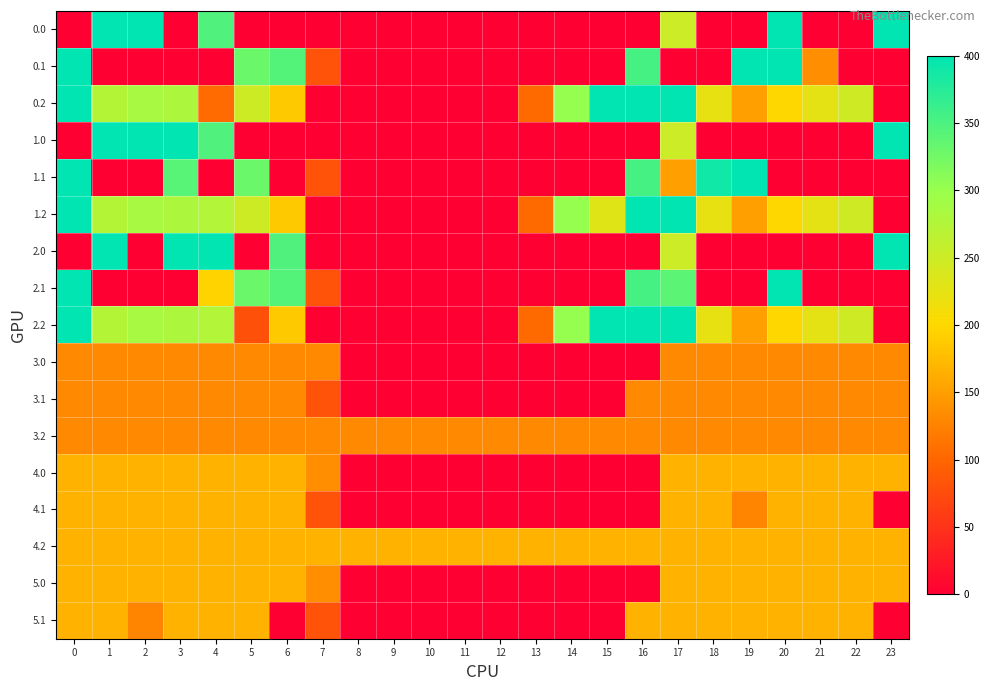

Reading left to right, extract all data points from this chart.

0.0: 0=0.0	1=400.0	2=400.0	3=0.0	4=347.7	5=0.0	6=0.0	7=0.0	8=0.0	9=0.0	10=0.0	11=0.0	12=0.0	13=0.0	14=0.0	15=0.0	16=0.0	17=250.3	18=0.0	19=0.0	20=400.0	21=0.0	22=0.0	23=400.0
0.1: 0=400.0	1=0.0	2=0.0	3=0.0	4=0.0	5=329.5	6=345.2	7=81.6	8=0.0	9=0.0	10=0.0	11=0.0	12=0.0	13=0.0	14=0.0	15=0.0	16=353.7	17=0.0	18=0.0	19=399.7	20=400.0	21=136.3	22=0.0	23=0.0
0.2: 0=400.0	1=272.7	2=285.5	3=281.0	4=105.3	5=248.1	6=187.1	7=0.0	8=0.0	9=0.0	10=0.0	11=0.0	12=0.0	13=104.4	14=301.9	15=400.0	16=400.0	17=400.0	18=223.1	19=151.1	20=199.2	21=226.4	22=247.4	23=0.0
1.0: 0=0.0	1=400.0	2=400.0	3=400.0	4=347.7	5=0.0	6=0.0	7=0.0	8=0.0	9=0.0	10=0.0	11=0.0	12=0.0	13=0.0	14=0.0	15=0.0	16=0.0	17=250.3	18=0.0	19=0.0	20=0.0	21=0.0	22=0.0	23=400.0
1.1: 0=400.0	1=0.0	2=0.0	3=342.7	4=0.0	5=329.5	6=0.0	7=81.6	8=0.0	9=0.0	10=0.0	11=0.0	12=0.0	13=0.0	14=0.0	15=0.0	16=353.7	17=150.3	18=388.5	19=399.7	20=0.0	21=0.0	22=0.0	23=0.0
1.2: 0=400.0	1=272.7	2=285.5	3=281.0	4=274.4	5=248.1	6=187.1	7=0.0	8=0.0	9=0.0	10=0.0	11=0.0	12=0.0	13=104.4	14=301.9	15=230.9	16=400.0	17=400.0	18=223.1	19=151.1	20=199.2	21=226.4	22=247.4	23=0.0
2.0: 0=0.0	1=400.0	2=0.0	3=400.0	4=400.0	5=0.0	6=347.7	7=0.0	8=0.0	9=0.0	10=0.0	11=0.0	12=0.0	13=0.0	14=0.0	15=0.0	16=0.0	17=250.3	18=0.0	19=0.0	20=0.0	21=0.0	22=0.0	23=400.0
2.1: 0=400.0	1=0.0	2=0.0	3=0.0	4=195.8	5=329.5	6=345.2	7=81.6	8=0.0	9=0.0	10=0.0	11=0.0	12=0.0	13=0.0	14=0.0	15=0.0	16=353.7	17=340.1	18=0.0	19=0.0	20=400.0	21=0.0	22=0.0	23=0.0
2.2: 0=400.0	1=272.7	2=285.5	3=281.0	4=274.4	5=79.1	6=187.1	7=0.0	8=0.0	9=0.0	10=0.0	11=0.0	12=0.0	13=104.4	14=301.9	15=400.0	16=400.0	17=400.0	18=223.1	19=151.1	20=199.2	21=226.4	22=247.4	23=0.0
3.0: 0=131.0	1=131.0	2=131.0	3=131.0	4=131.0	5=131.0	6=131.0	7=131.0	8=0.0	9=0.0	10=0.0	11=0.0	12=0.0	13=0.0	14=0.0	15=0.0	16=0.0	17=131.0	18=131.0	19=131.0	20=131.0	21=131.0	22=131.0	23=131.0
3.1: 0=131.0	1=131.0	2=131.0	3=131.0	4=131.0	5=131.0	6=131.0	7=81.6	8=0.0	9=0.0	10=0.0	11=0.0	12=0.0	13=0.0	14=0.0	15=0.0	16=131.0	17=131.0	18=131.0	19=131.0	20=131.0	21=131.0	22=131.0	23=130.7
3.2: 0=131.0	1=131.0	2=131.0	3=131.0	4=131.0	5=131.0	6=131.0	7=131.0	8=131.0	9=131.0	10=131.0	11=131.0	12=131.0	13=131.0	14=131.0	15=131.0	16=131.0	17=131.0	18=131.0	19=131.0	20=131.0	21=131.0	22=131.0	23=131.0
4.0: 0=167.0	1=167.0	2=167.0	3=167.0	4=167.0	5=167.0	6=167.0	7=136.4	8=0.0	9=0.0	10=0.0	11=0.0	12=0.0	13=0.0	14=0.0	15=0.0	16=0.0	17=167.0	18=167.0	19=167.0	20=167.0	21=167.0	22=167.0	23=167.0
4.1: 0=167.0	1=167.0	2=167.0	3=167.0	4=167.0	5=167.0	6=167.0	7=81.6	8=0.0	9=0.0	10=0.0	11=0.0	12=0.0	13=0.0	14=0.0	15=0.0	16=0.0	17=167.0	18=167.0	19=127.4	20=167.0	21=167.0	22=167.0	23=0.0
4.2: 0=167.0	1=167.0	2=167.0	3=167.0	4=167.0	5=167.0	6=167.0	7=167.0	8=167.0	9=167.0	10=167.0	11=167.0	12=167.0	13=167.0	14=167.0	15=167.0	16=167.0	17=167.0	18=167.0	19=167.0	20=167.0	21=167.0	22=167.0	23=167.0
5.0: 0=167.0	1=167.0	2=167.0	3=167.0	4=167.0	5=167.0	6=167.0	7=136.4	8=0.0	9=0.0	10=0.0	11=0.0	12=0.0	13=0.0	14=0.0	15=0.0	16=0.0	17=167.0	18=167.0	19=167.0	20=167.0	21=167.0	22=167.0	23=167.0
5.1: 0=167.0	1=167.0	2=127.4	3=167.0	4=167.0	5=167.0	6=0.0	7=81.6	8=0.0	9=0.0	10=0.0	11=0.0	12=0.0	13=0.0	14=0.0	15=0.0	16=167.0	17=167.0	18=167.0	19=167.0	20=167.0	21=167.0	22=167.0	23=0.0